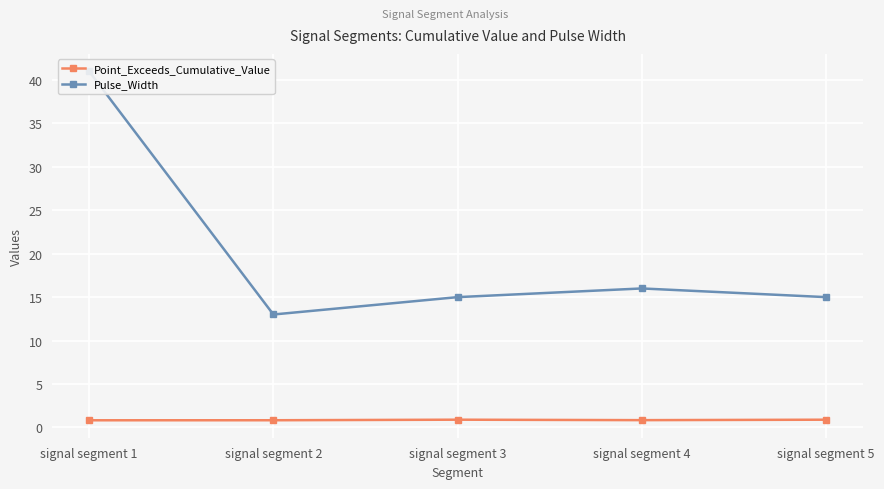

At signal segment 5, list the series in order from smallest to largest.

Point_Exceeds_Cumulative_Value, Pulse_Width